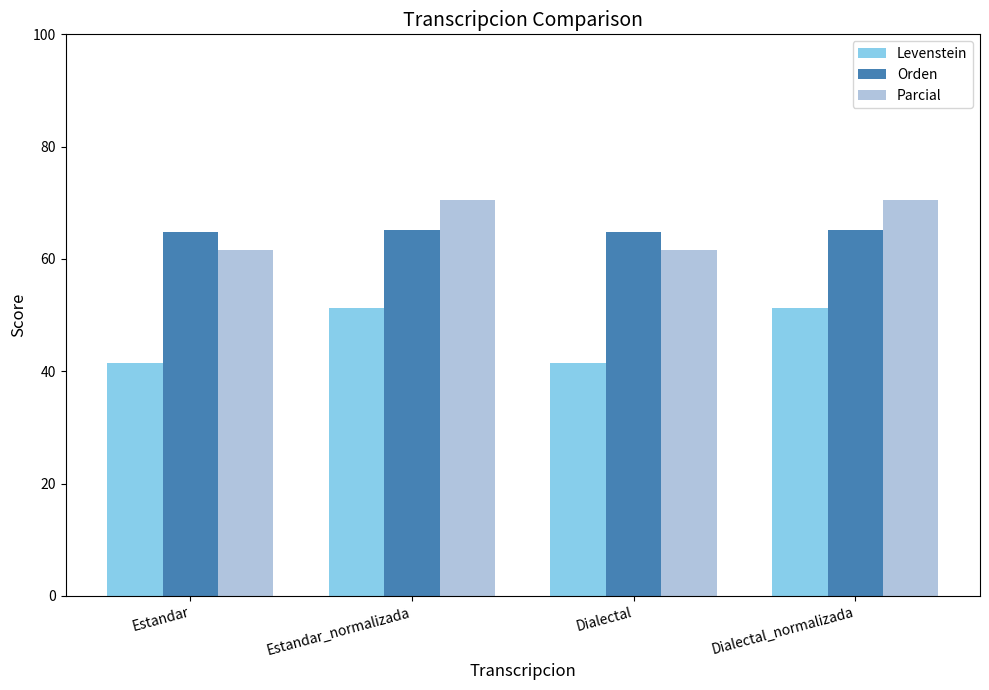

What is the difference between the second highest and second lowest values in the Orden series?

0.4